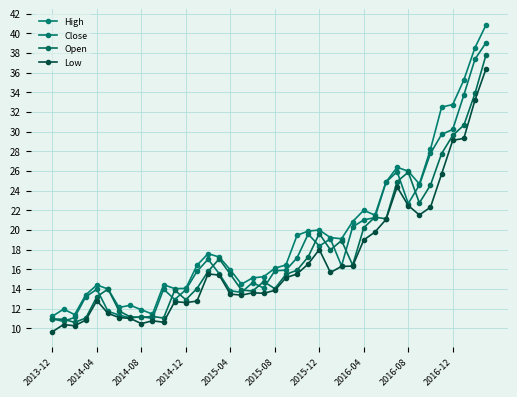

True or false: Low and Open intersect in this chart.

False